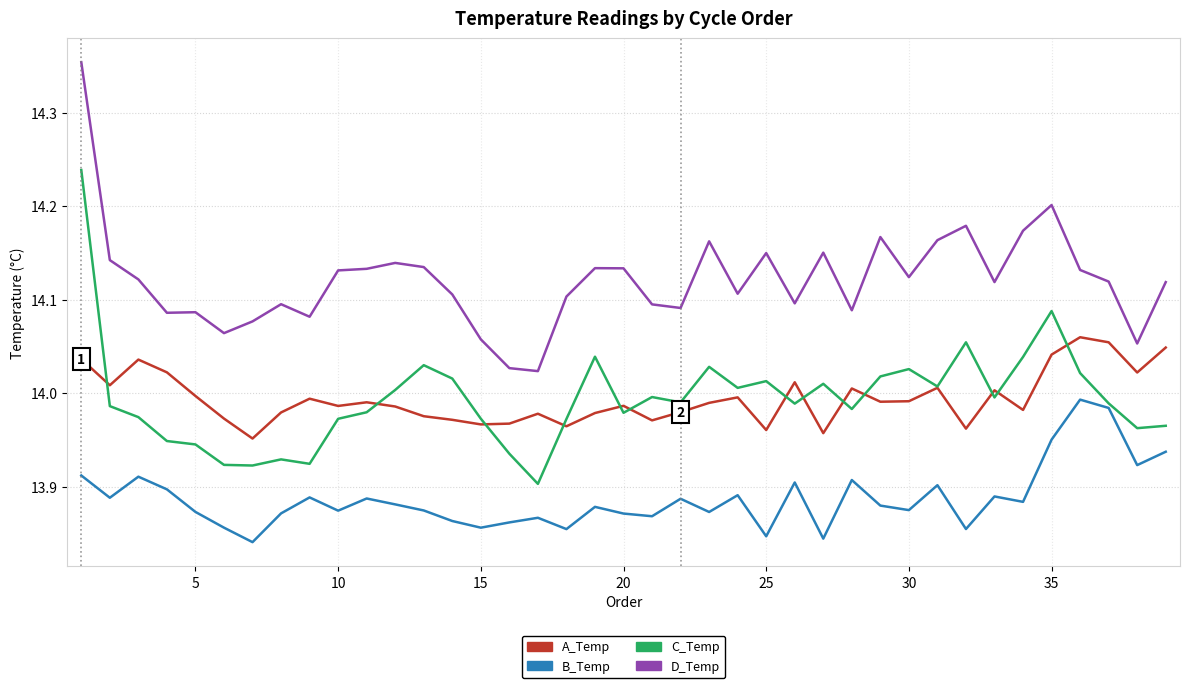

Which series has the largest total across all categories?

D_Temp